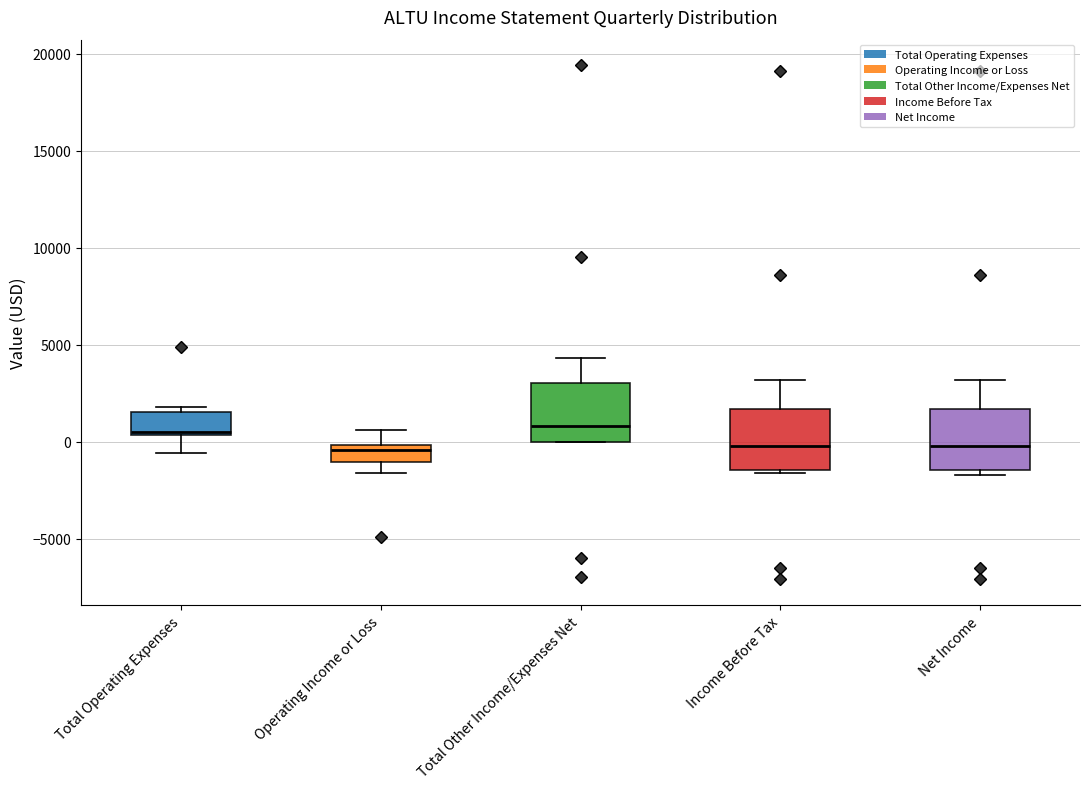

Reading left to right, transcribe this box plot: for each box, give where its median line is, the range the box spans, and where its two whiskers end, as read against the y-axis. The values are not printed on the chart, so give them approximately, as read against the axis.

Total Operating Expenses: median 500, box 500 to 1500, whiskers -500 to 2000
Operating Income or Loss: median -500, box -1000 to 0, whiskers -1500 to 500
Total Other Income/Expenses Net: median 1000, box 0 to 3000, whiskers 0 to 4500
Income Before Tax: median 0, box -1500 to 1500, whiskers -1500 to 3000
Net Income: median 0, box -1500 to 1500, whiskers -1500 (just below the box's lower edge) to 3000